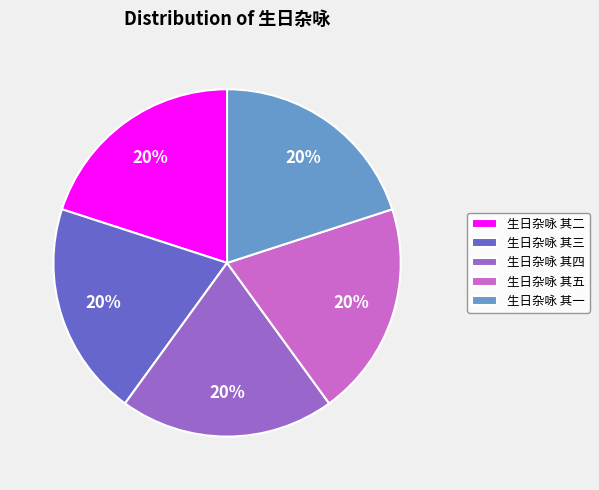

To the nearest percent, what portion does 生日杂咏 其五 represent?

20%